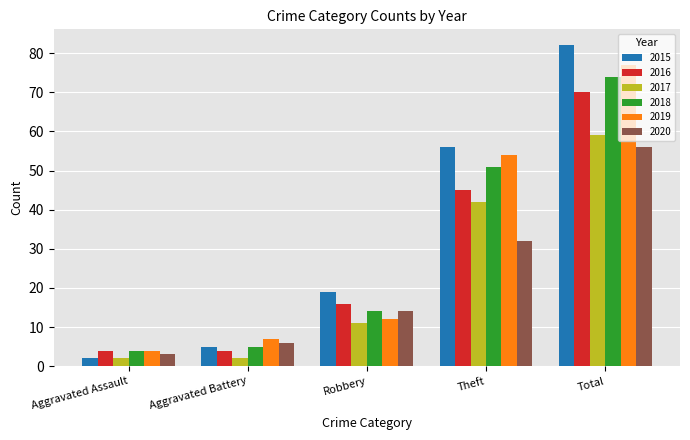

Where is 2016 nearest to the value 37?

Theft